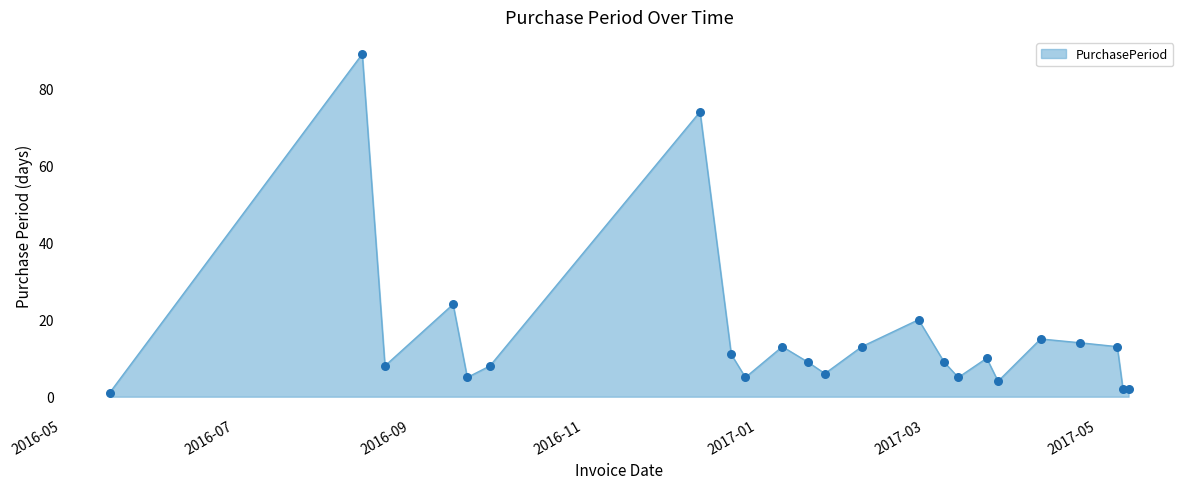

What is the maximum value shown in the chart?

89